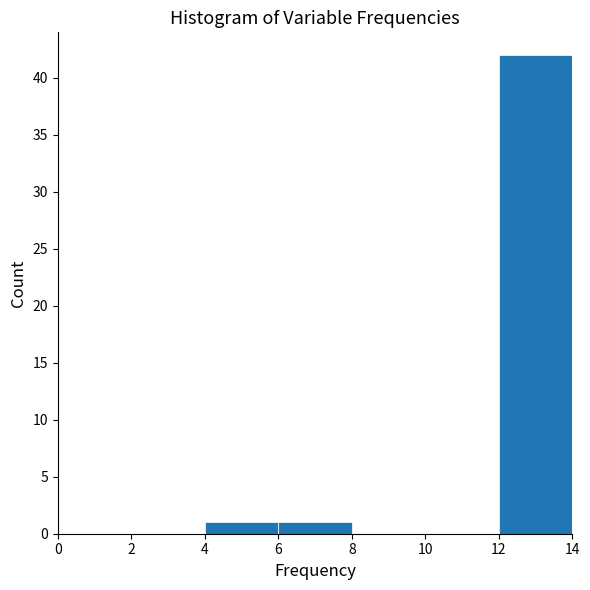

How tall is the bar that spans 4 to 6 on the x-axis? The values are not printed on the chart, so give them approximately, as read against the axis.

1